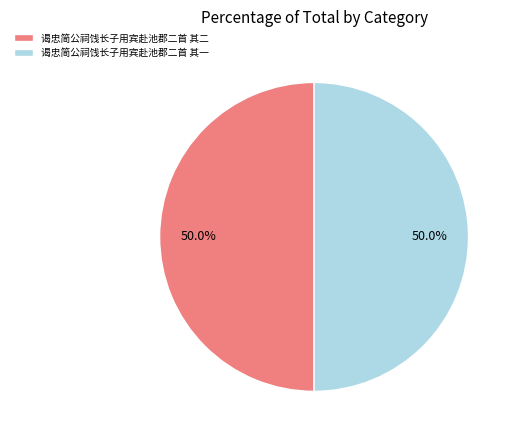

What is the ratio of the value at 谒忠简公祠饯长子用宾赴池郡二首 其二 to the value at 谒忠简公祠饯长子用宾赴池郡二首 其一?

1.0